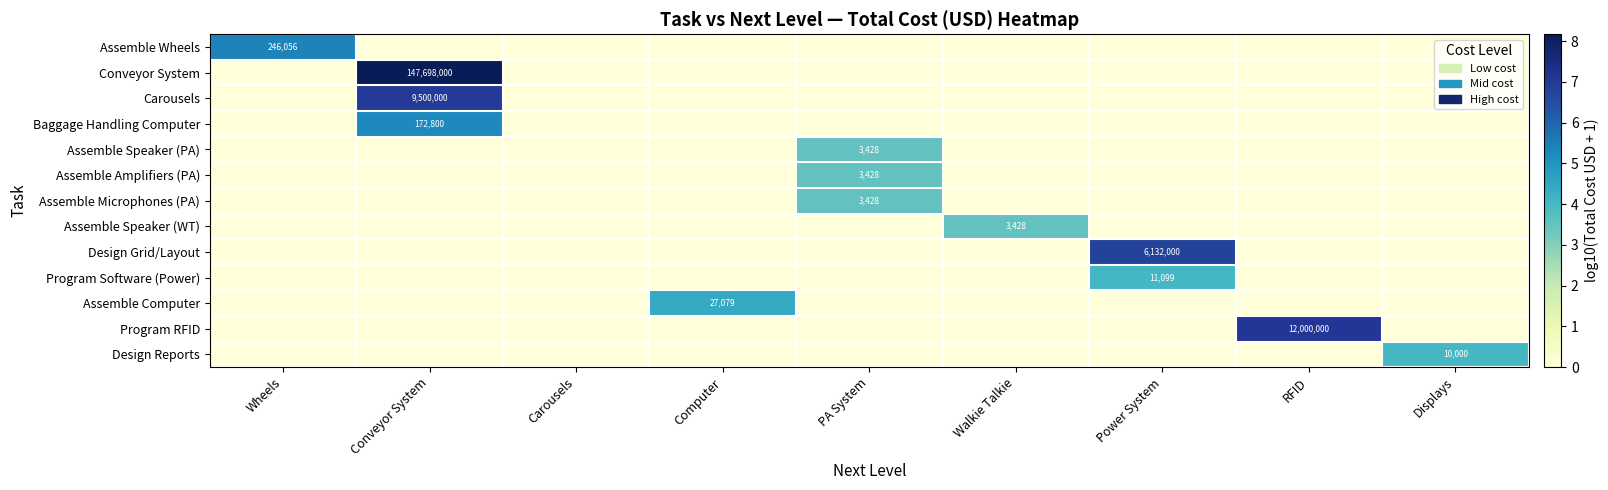

How many values in Carousels are above zero?

1